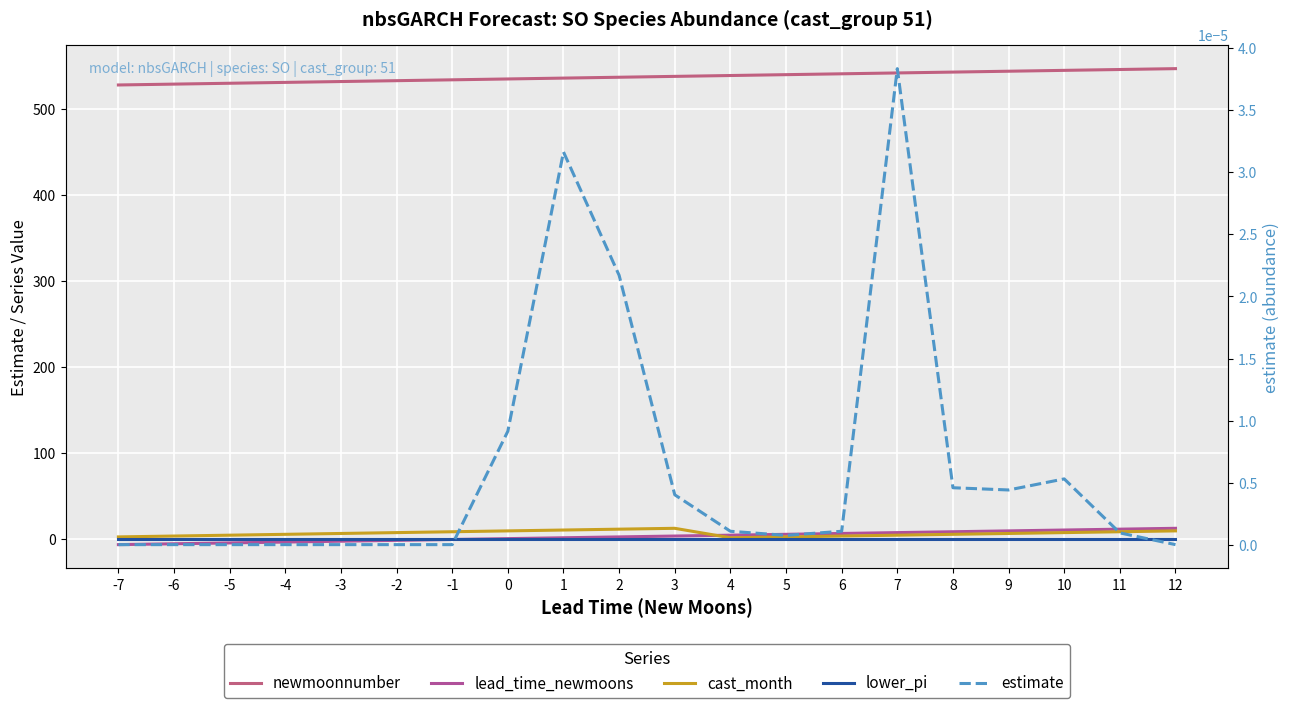

The lead_time_newmoons series shows 2.0 at 2. True or false?

True